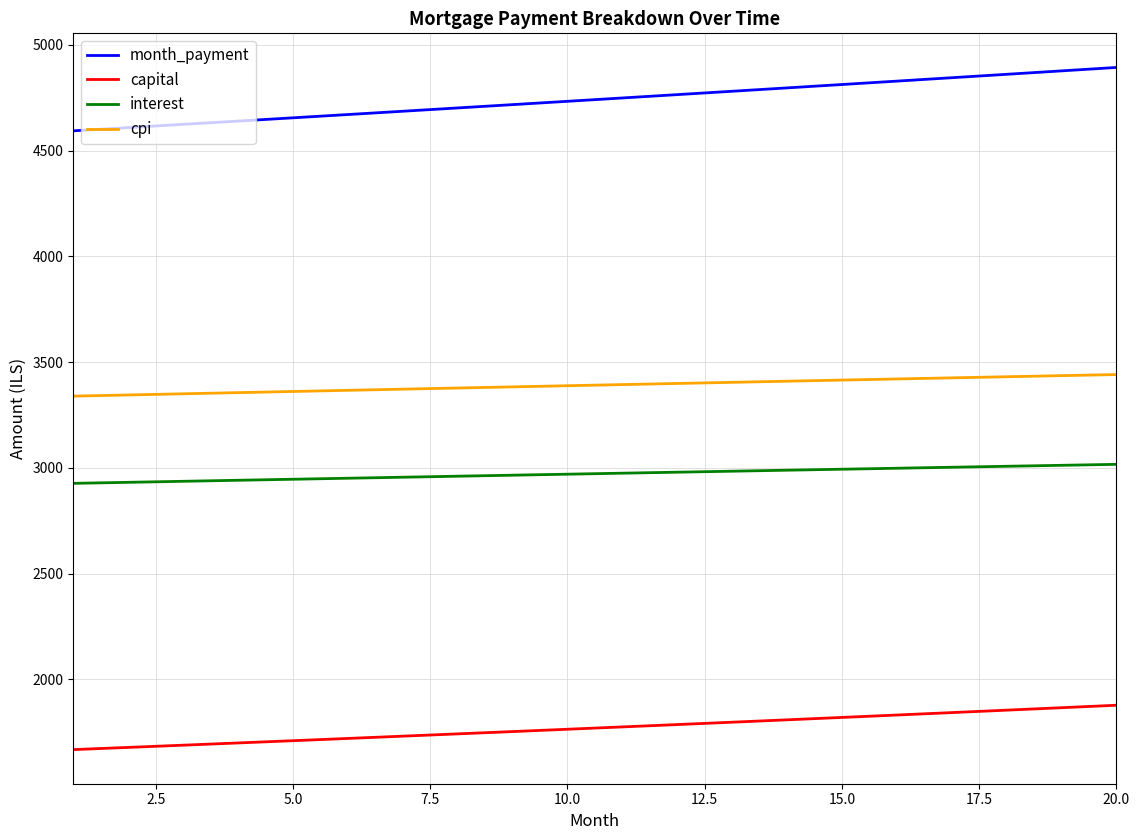

What is the difference between the maximum and second lowest values in the cpi series?

96.6